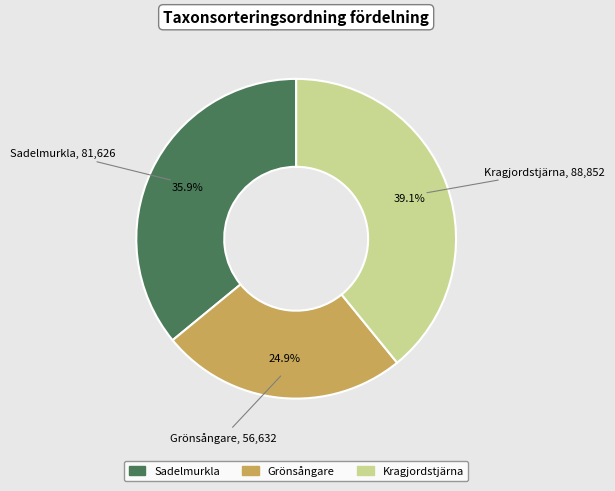

Approximately how many times larger is the value at Grönsångare compared to Sadelmurkla?

0.7